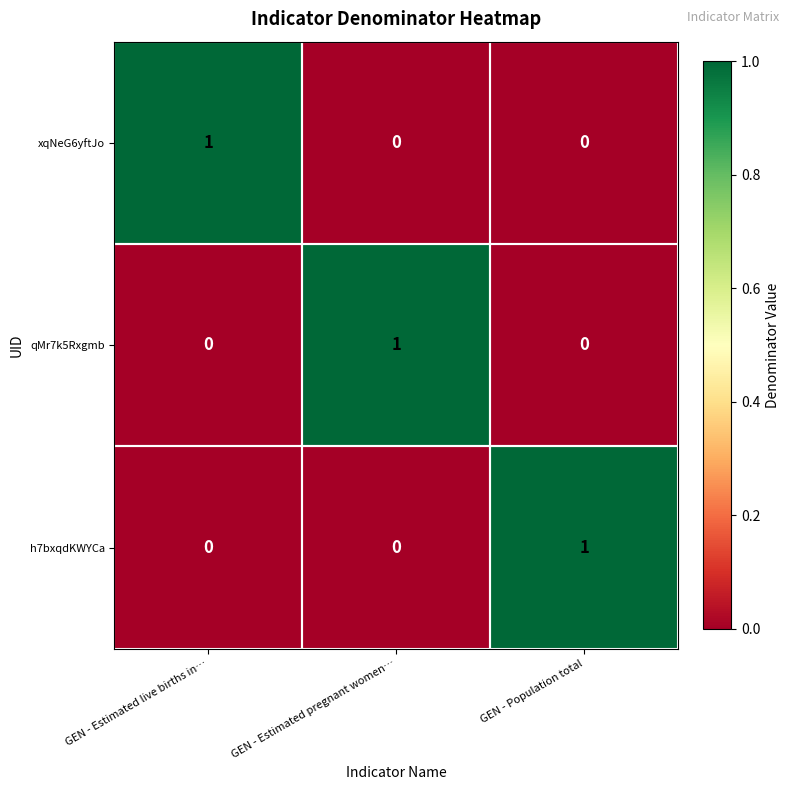

How many h7bxqdKWYCa values are between 0 and 1?

3